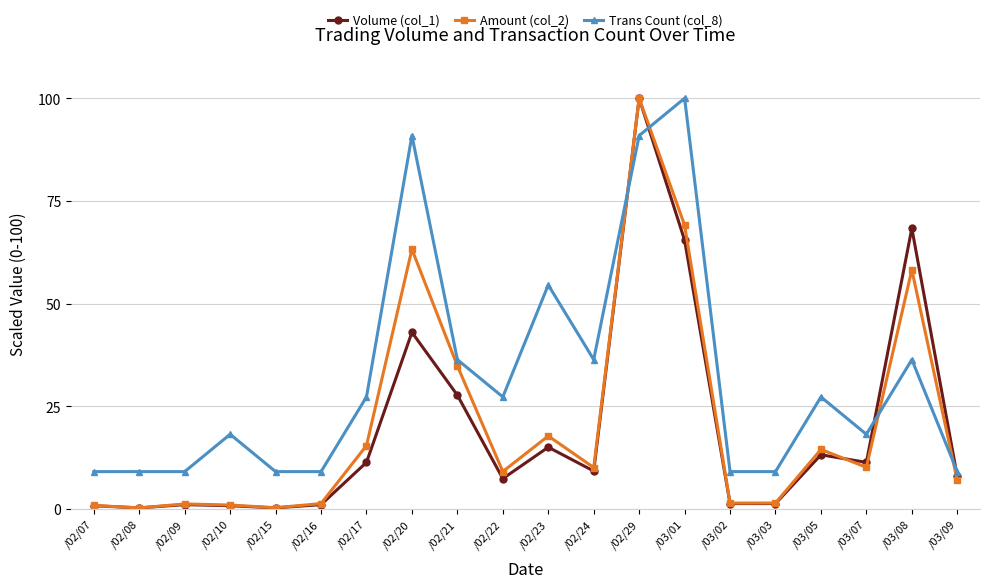

What is the highest value of the Volume (col_1) series?

100.0